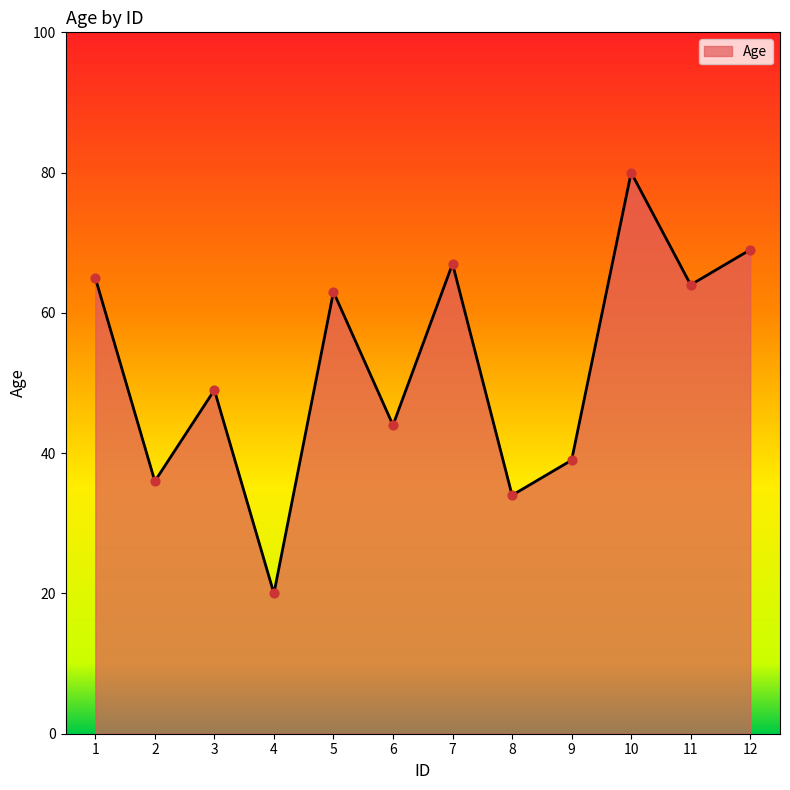

What is the change in value from 2 to 5?

+27